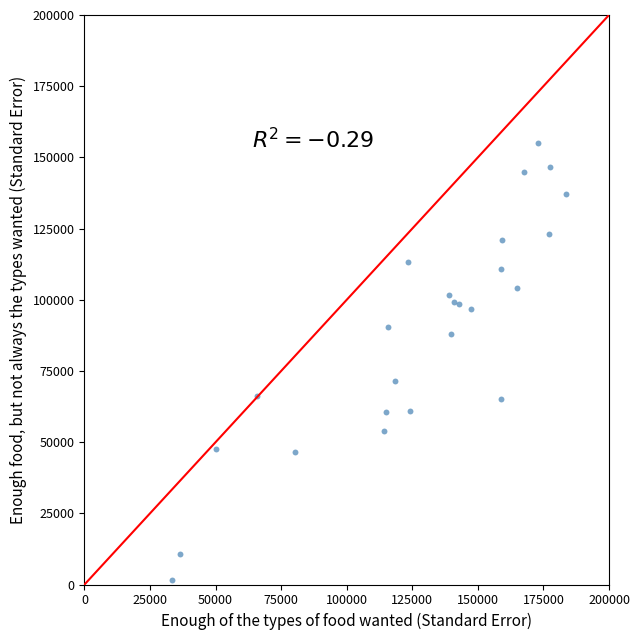

What is the range of X values (max minus min)?

150314.4